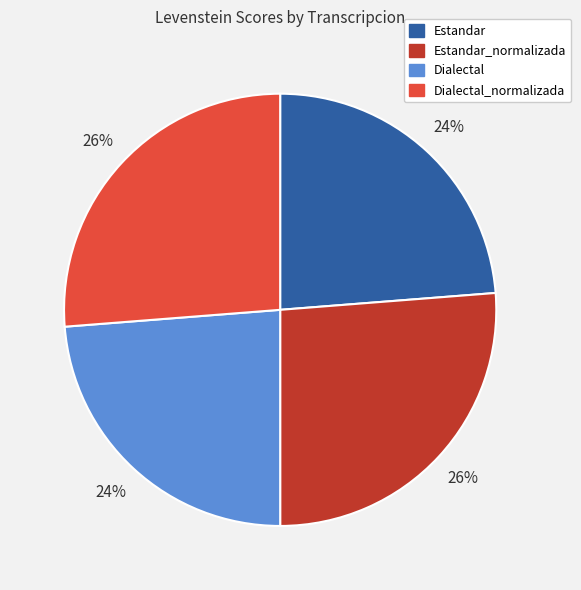

To the nearest percent, what is the difference between the largest and smallest slice percentages?

2%